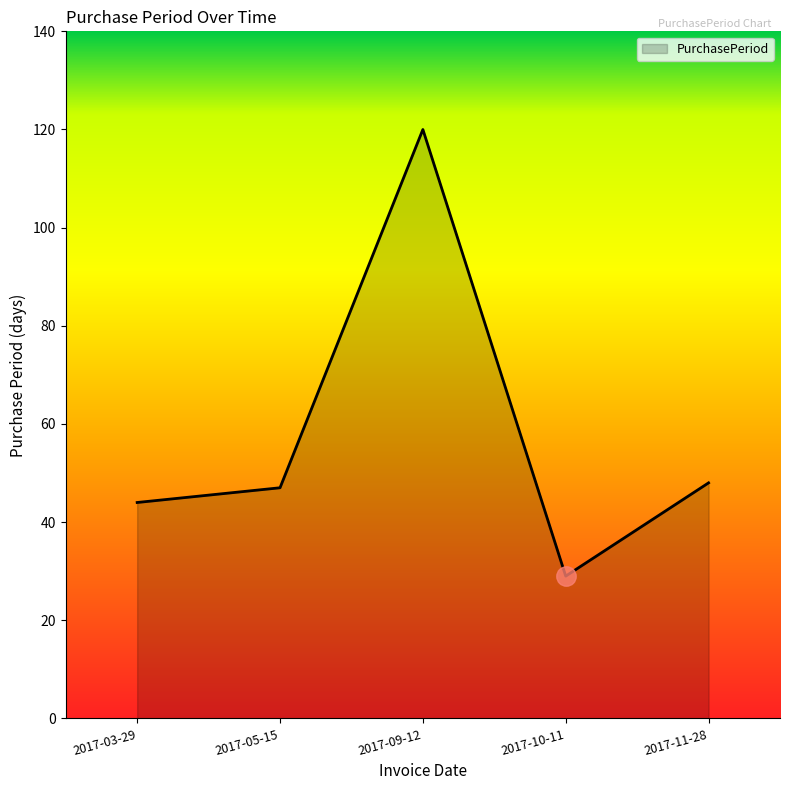

Read the value at 2017-09-12.

120